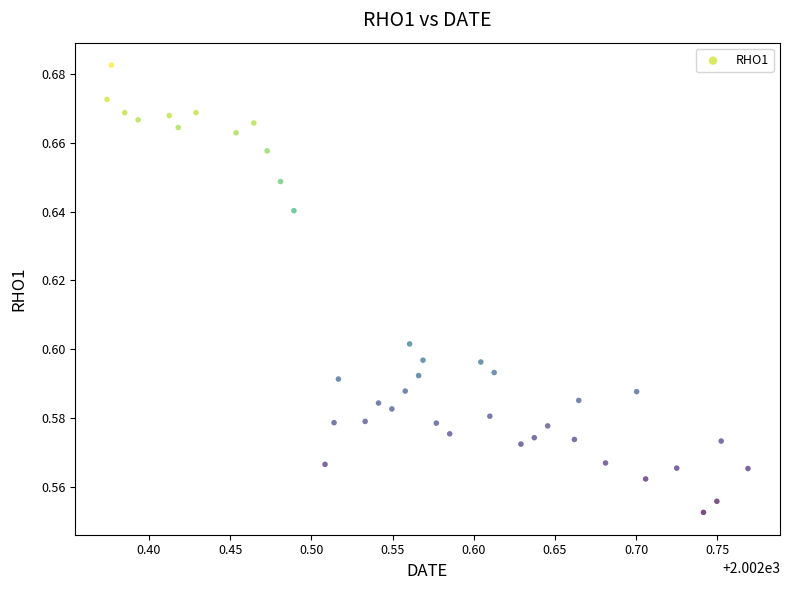

What is the range of X values (max minus min)?

0.4